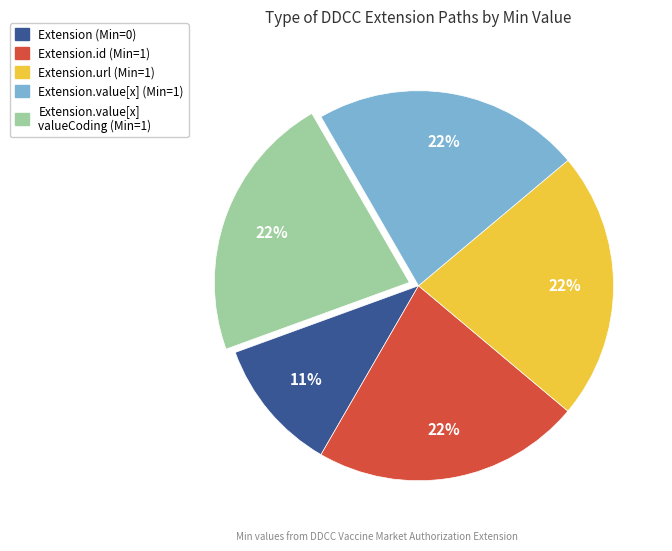

Is there a majority slice in this chart?

No